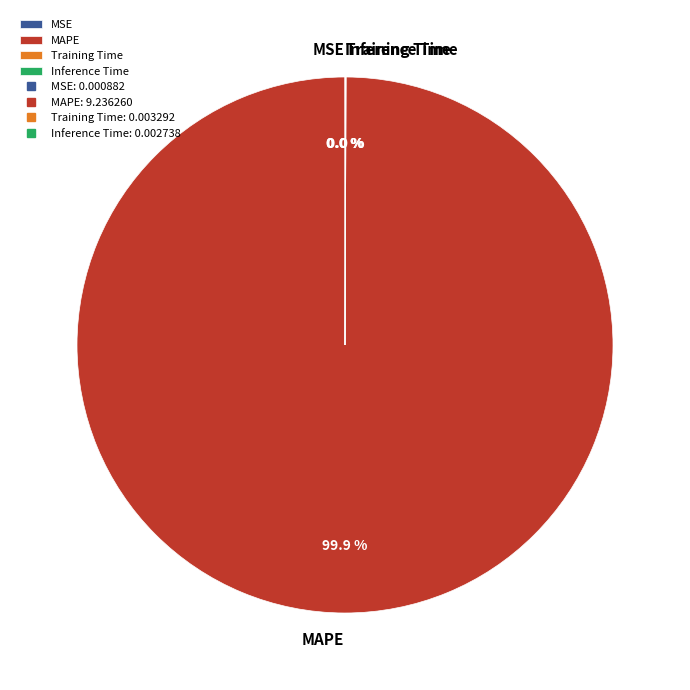

Which slice is the largest?

MAPE